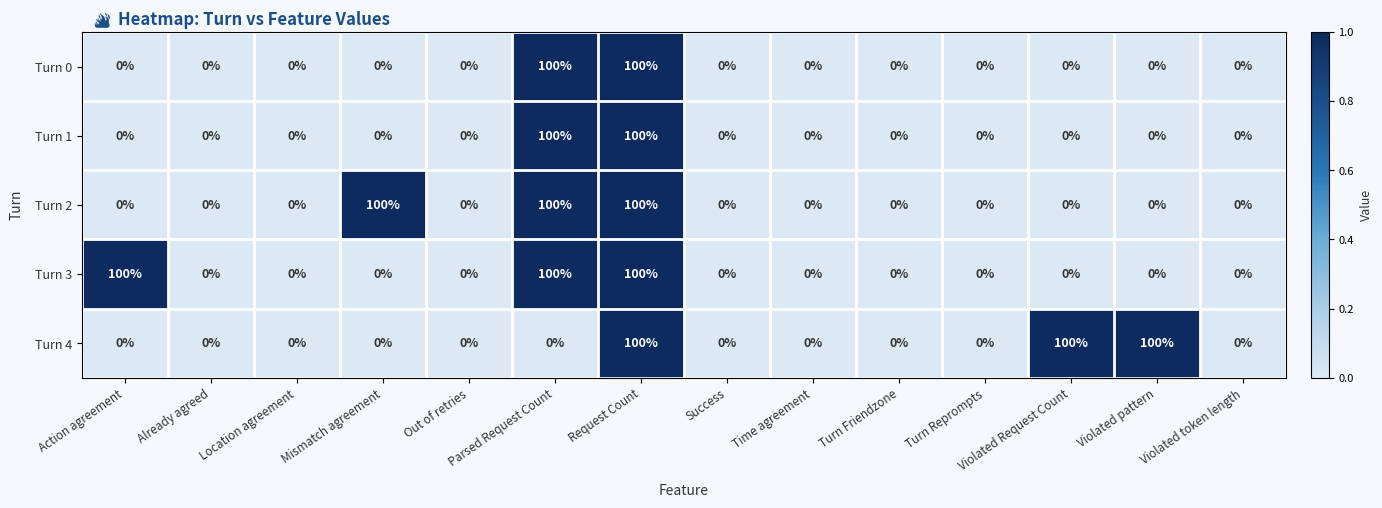

How many series are shown in this chart?

5